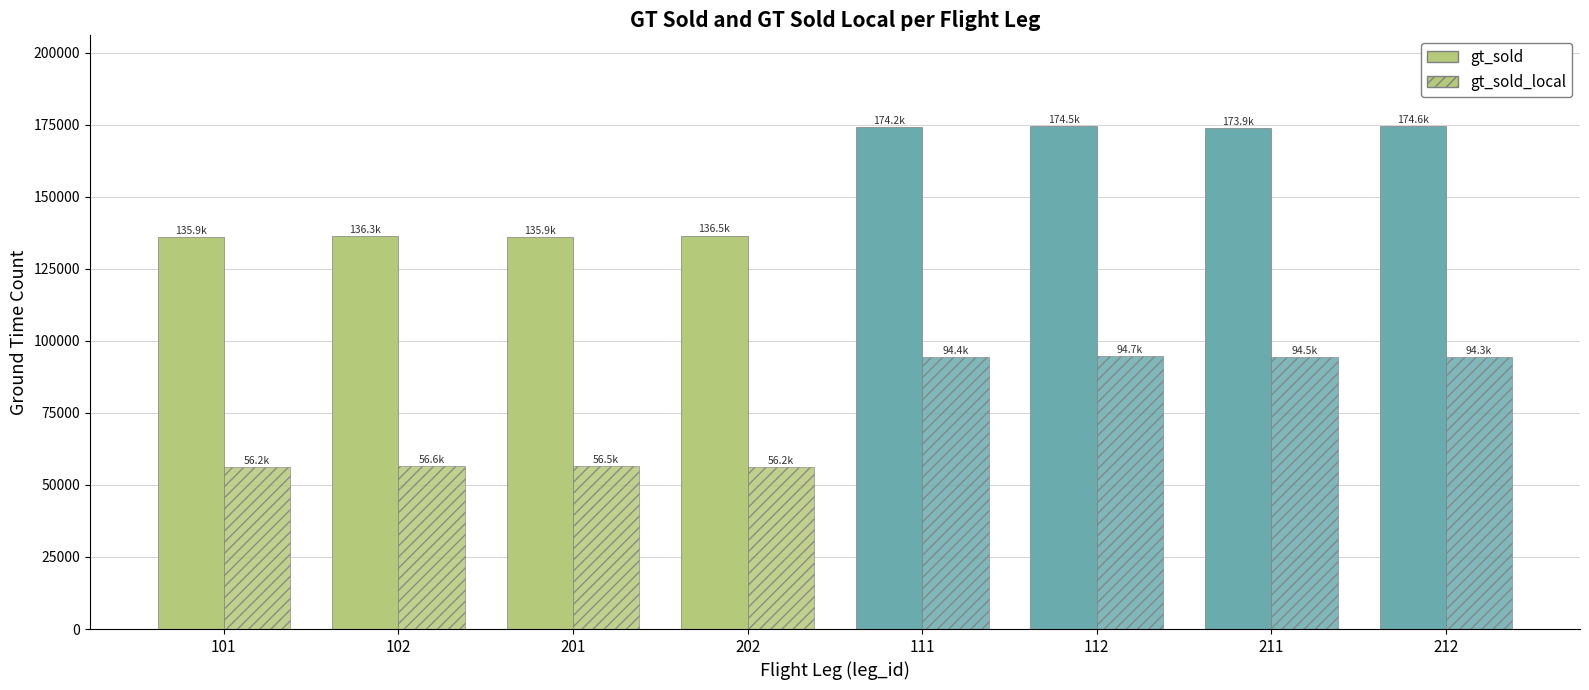

Which series changed the most between 101 and 201?

gt_sold_local